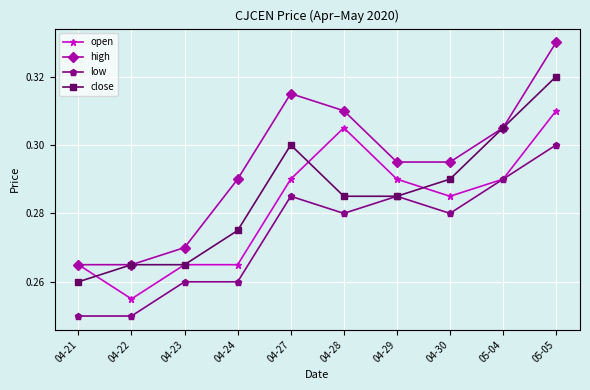

True or false: high and low cross at least once.

False